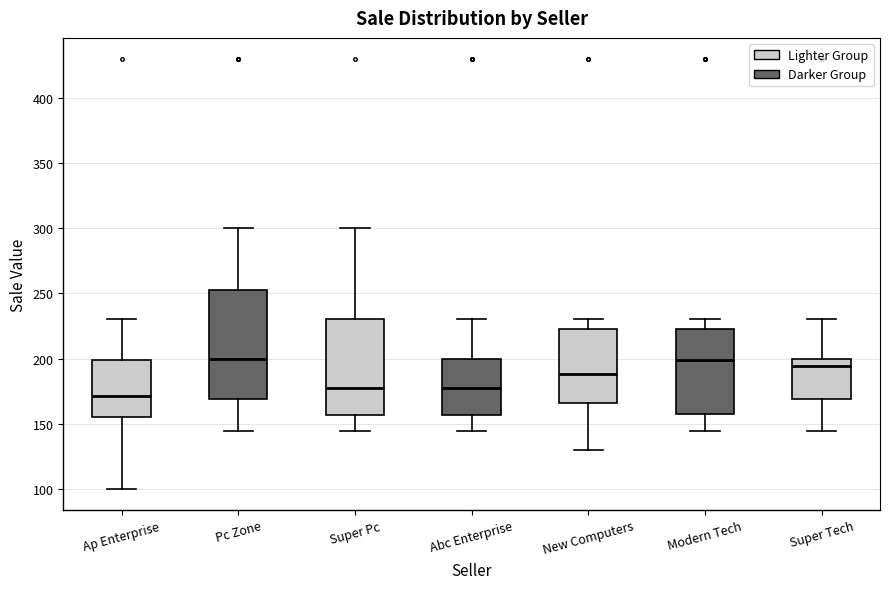

Where does the upper whisker of the box for Super Pc end on the y-axis? The values are not printed on the chart, so give them approximately, as read against the axis.

300